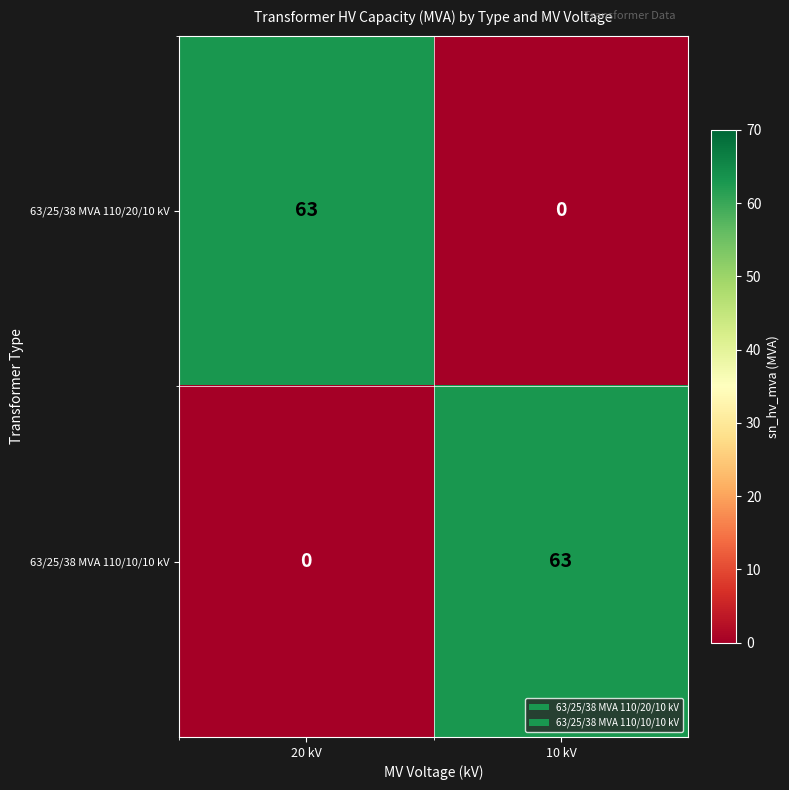

The 63/25/38 MVA 110/20/10 kV series shows 38 at 20 kV. True or false?

False